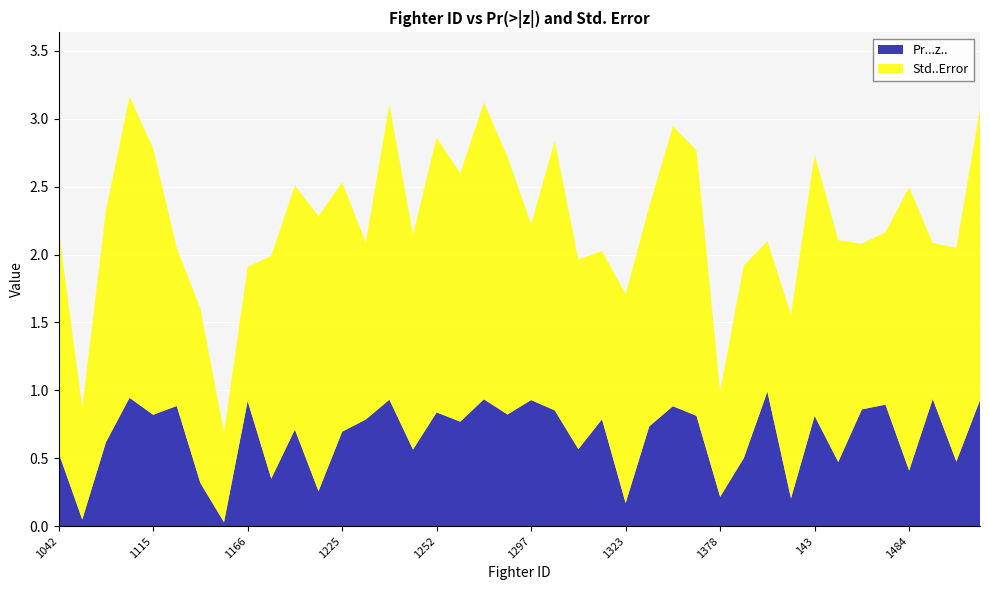

Reading left to right, list all the values displayed in this chart.

Pr...z..: 1042=0.5	1063=0.0	1078=0.6	1112=0.9	1115=0.8	1134=0.9	1156=0.3	1165=0.0	1166=0.9	1190=0.3	1204=0.7	1215=0.3	1225=0.7	1232=0.8	1247=0.9	1249=0.6	1252=0.8	1270=0.8	1271=0.9	1272=0.8	1297=0.9	13=0.9	1302=0.6	1311=0.8	1323=0.2	1363=0.7	1369=0.9	1375=0.8	1378=0.2	1384=0.5	140=1.0	1400=0.2	143=0.8	1434=0.5	1440=0.9	1479=0.9	1484=0.4	1500=0.9	1516=0.5	1527=0.9
Std..Error: 1042=1.6	1063=0.8	1078=1.7	1112=2.2	1115=2.0	1134=1.2	1156=1.3	1165=0.7	1166=1.0	1190=1.6	1204=1.8	1215=2.0	1225=1.8	1232=1.3	1247=2.2	1249=1.6	1252=2.0	1270=1.8	1271=2.2	1272=1.9	1297=1.3	13=2.0	1302=1.4	1311=1.2	1323=1.5	1363=1.6	1369=2.1	1375=2.0	1378=0.8	1384=1.4	140=1.1	1400=1.4	143=1.9	1434=1.6	1440=1.2	1479=1.3	1484=2.1	1500=1.1	1516=1.6	1527=2.1